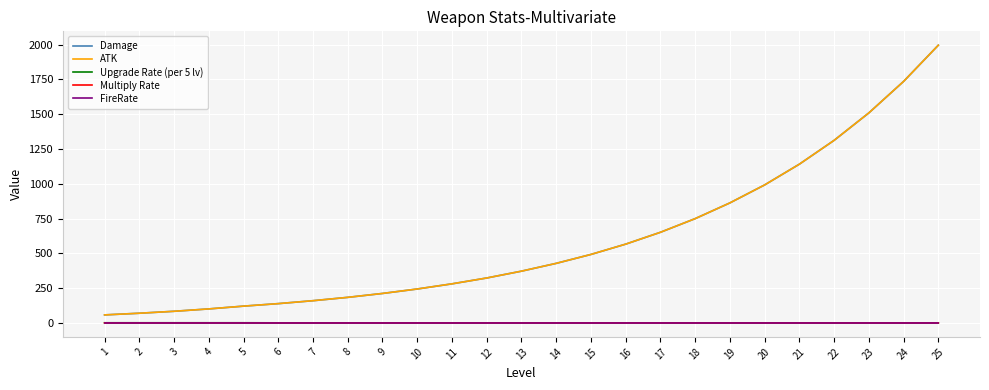

What is the difference between the highest and lowest values at 11?

281.0